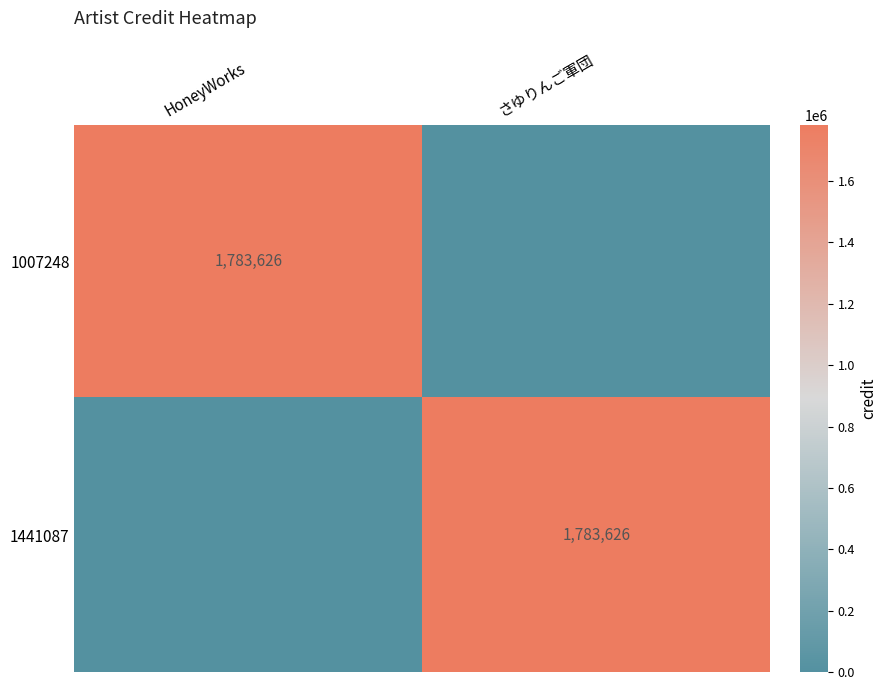

Is it true that 1441087 equals 971401 at さゆりんご軍団?

False